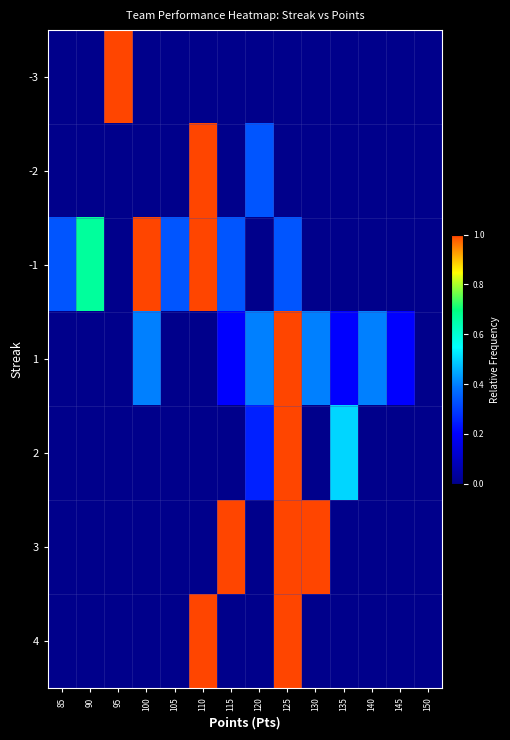

Between 105 and 90, which is larger?

105